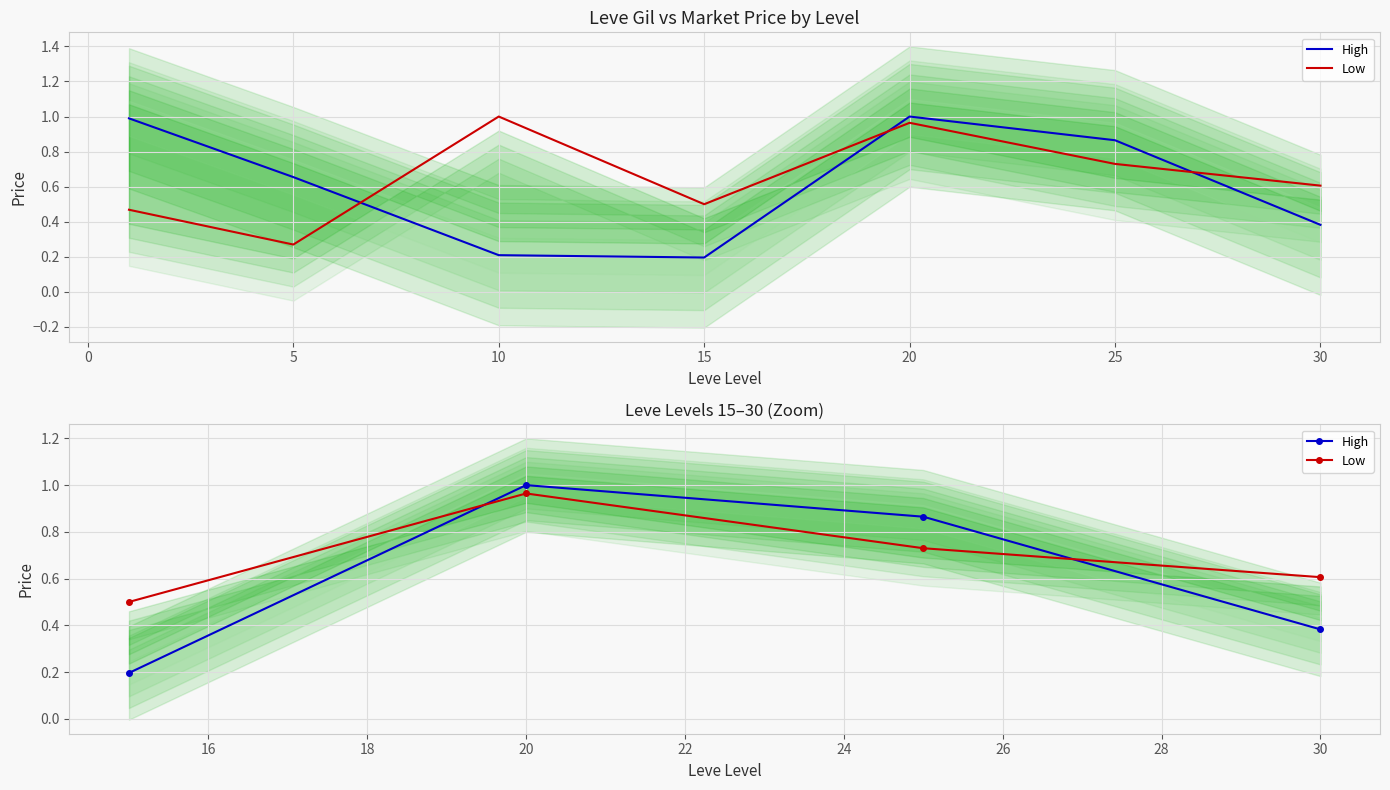

How many interior local peaks does the High series have?

1